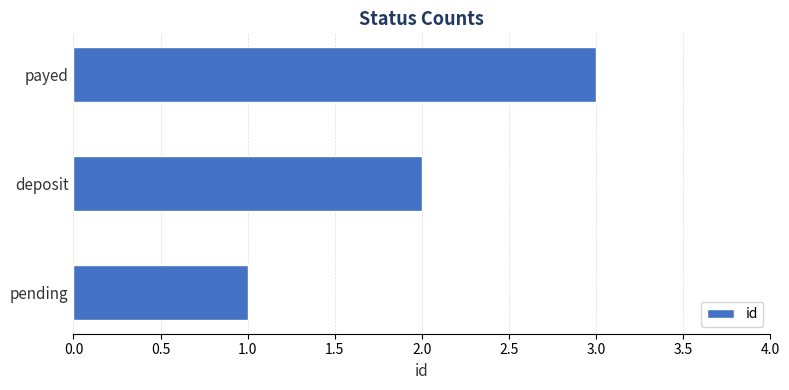

The chart shows a value of 1 at pending. True or false?

True